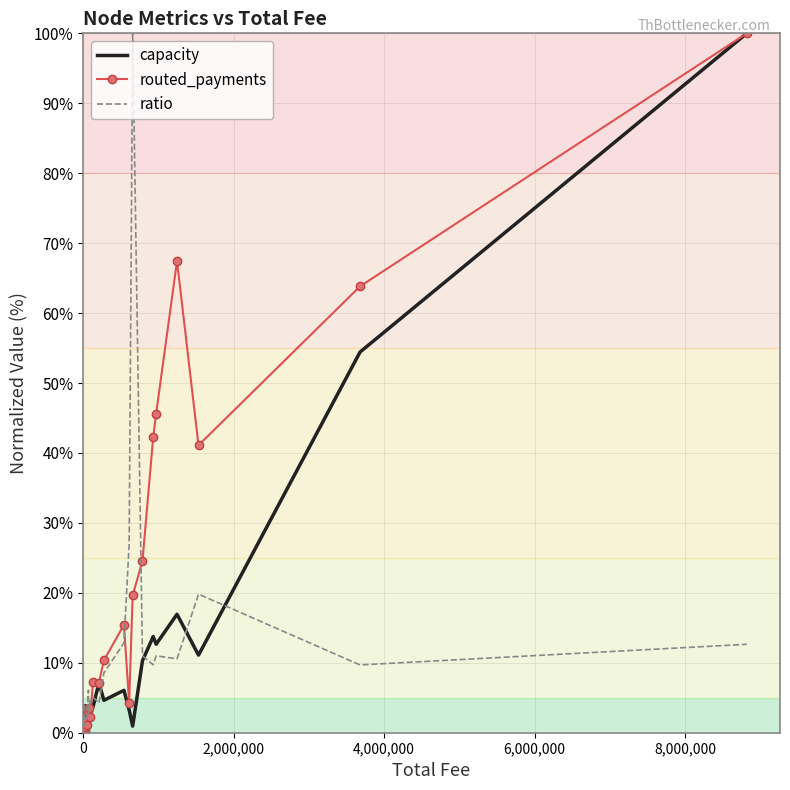

What are all the series names shown in the legend?

capacity, routed_payments, ratio